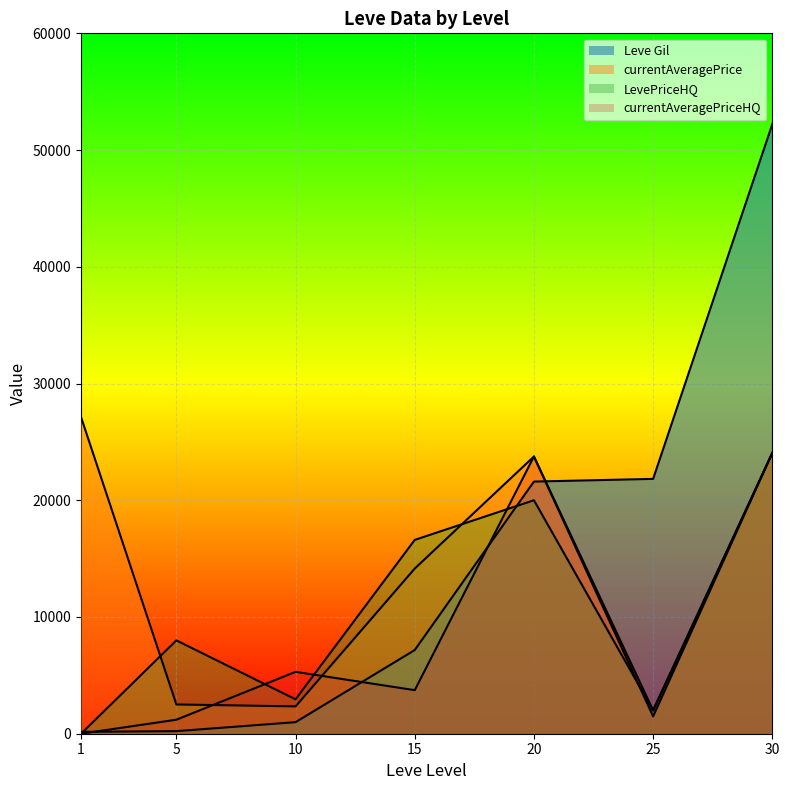

Rank the series by their average value, from highest to lowest.

Leve Gil, currentAveragePrice, LevePriceHQ, currentAveragePriceHQ